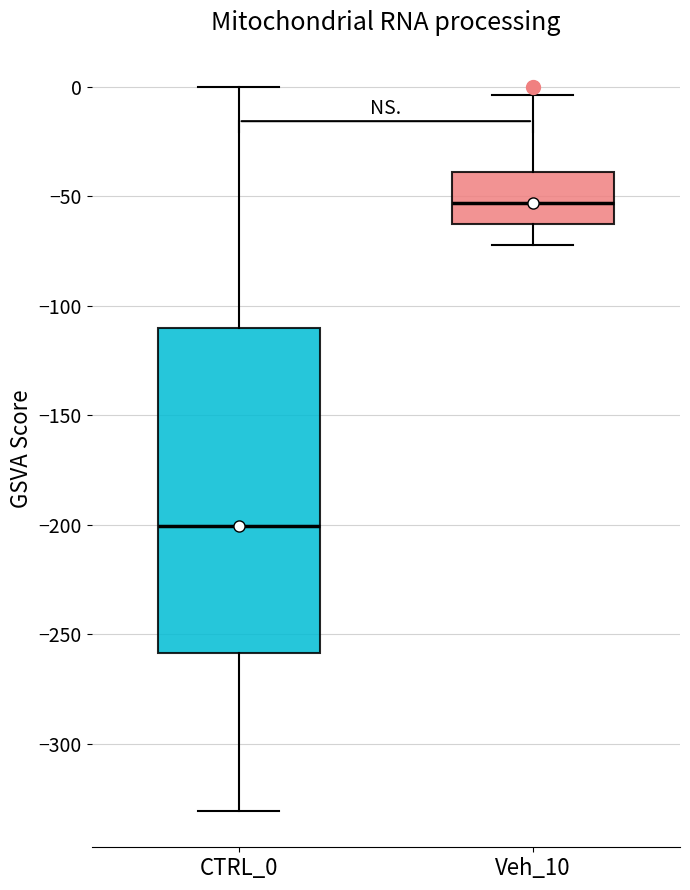

Where is the upper edge of the box for CTRL_0 on the y-axis? The values are not printed on the chart, so give them approximately, as read against the axis.

-110